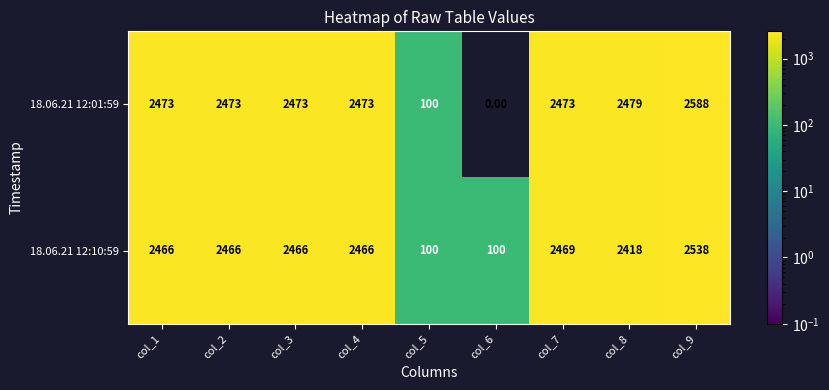

At which category is the sum across all series the highest?

col_9